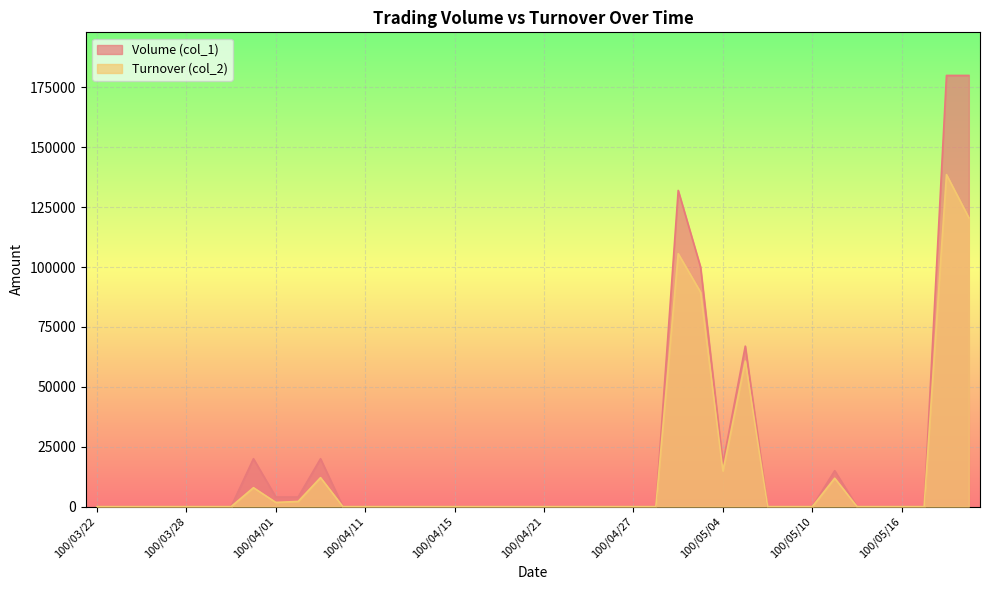

Rank the series by their maximum value, from lowest to highest.

Turnover (col_2), Volume (col_1)